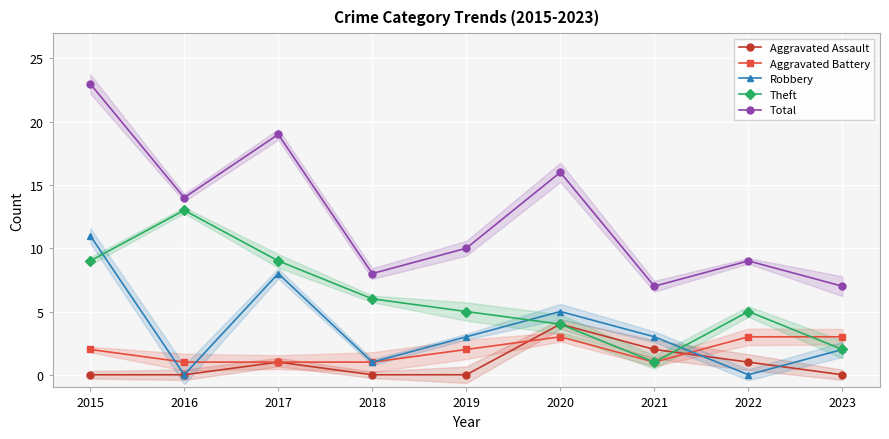

Reading left to right, transcribe all the data shown in this chart.

Aggravated Assault: 2015=0	2016=0	2017=1	2018=0	2019=0	2020=4	2021=2	2022=1	2023=0
Aggravated Battery: 2015=2	2016=1	2017=1	2018=1	2019=2	2020=3	2021=1	2022=3	2023=3
Robbery: 2015=11	2016=0	2017=8	2018=1	2019=3	2020=5	2021=3	2022=0	2023=2
Theft: 2015=9	2016=13	2017=9	2018=6	2019=5	2020=4	2021=1	2022=5	2023=2
Total: 2015=23	2016=14	2017=19	2018=8	2019=10	2020=16	2021=7	2022=9	2023=7